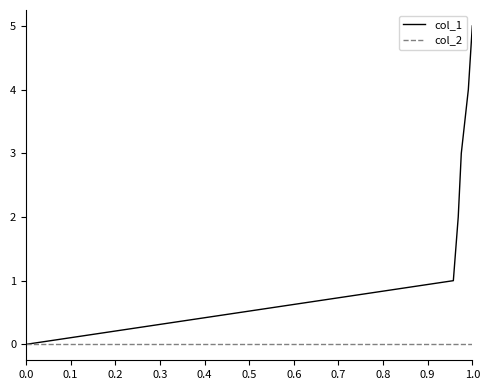

Which series has the largest total across all categories?

col_1